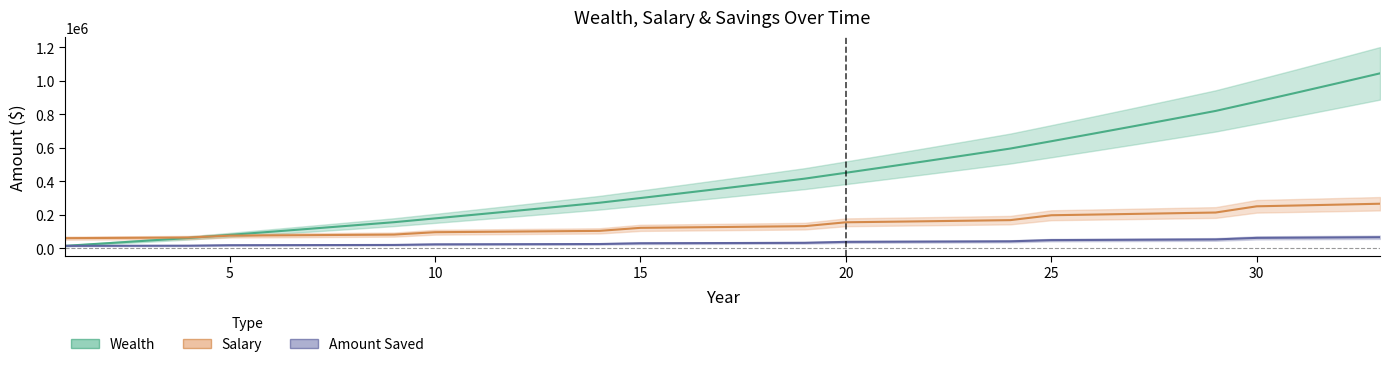

Rank the series by their average value, from highest to lowest.

Wealth, Salary, Amount Saved